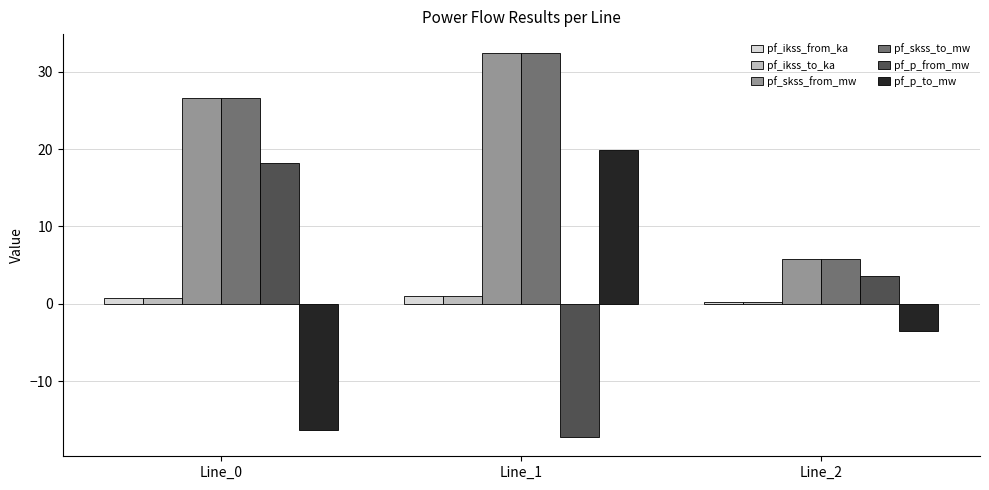

The value of pf_ikss_to_ka at Line_0 is 0.8. True or false?

True